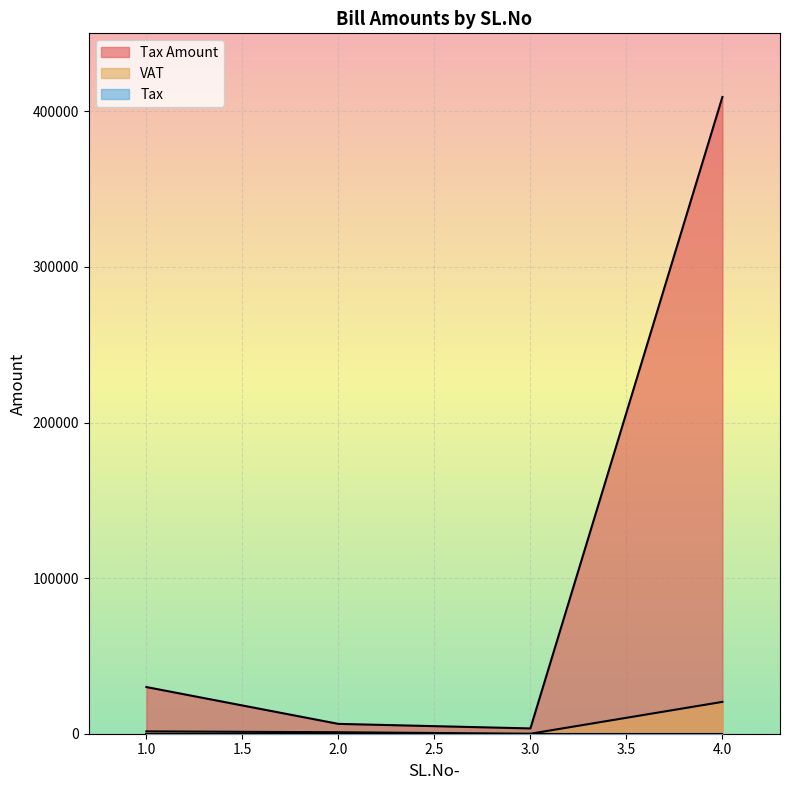

Rank the categories by Tax Amount value from highest to lowest.

4, 1, 2, 3